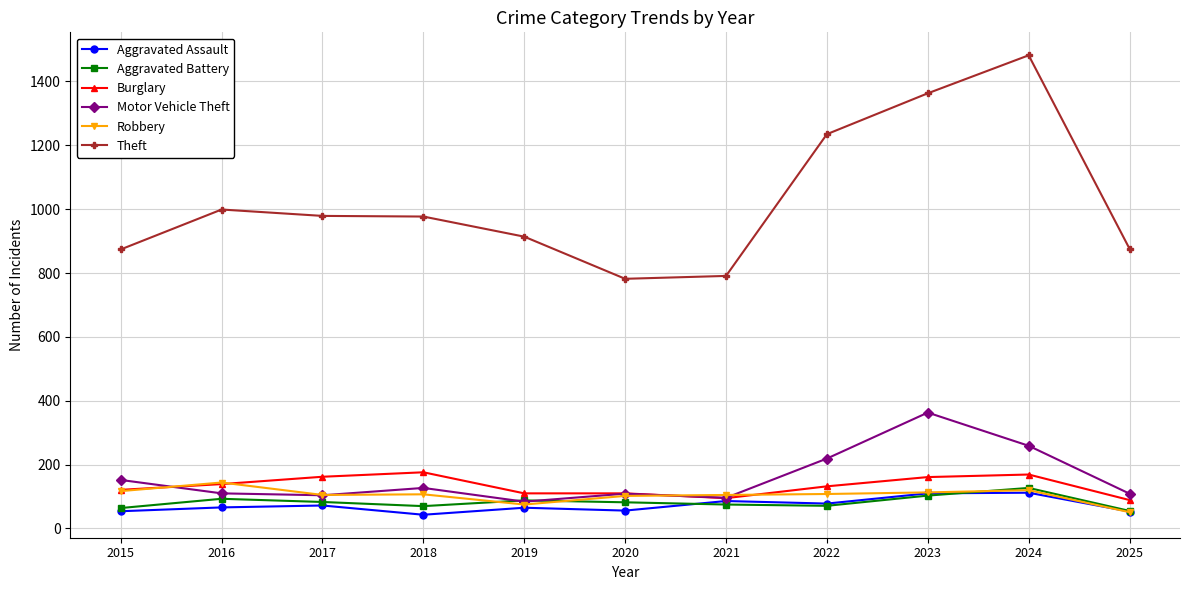

Which series has the largest range (max minus min)?

Theft